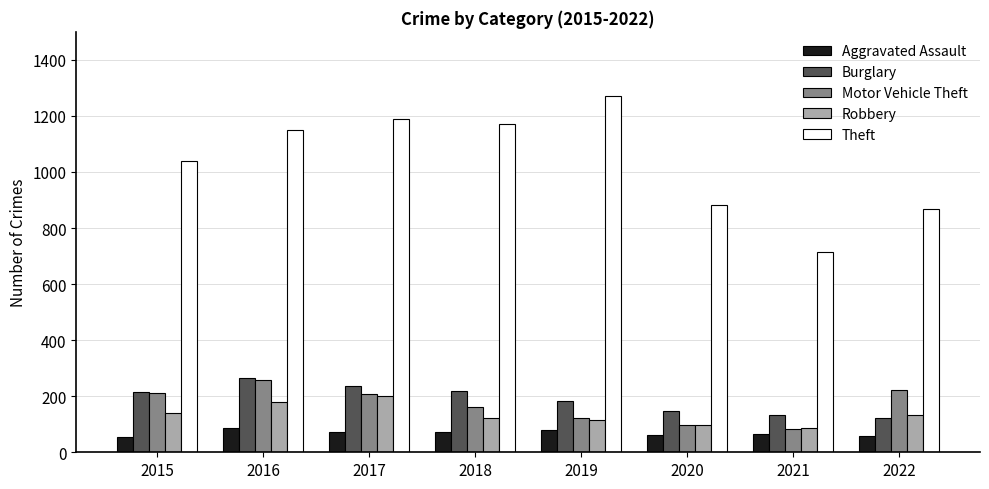

True or false: Motor Vehicle Theft has a value of 222 at 2022.

True